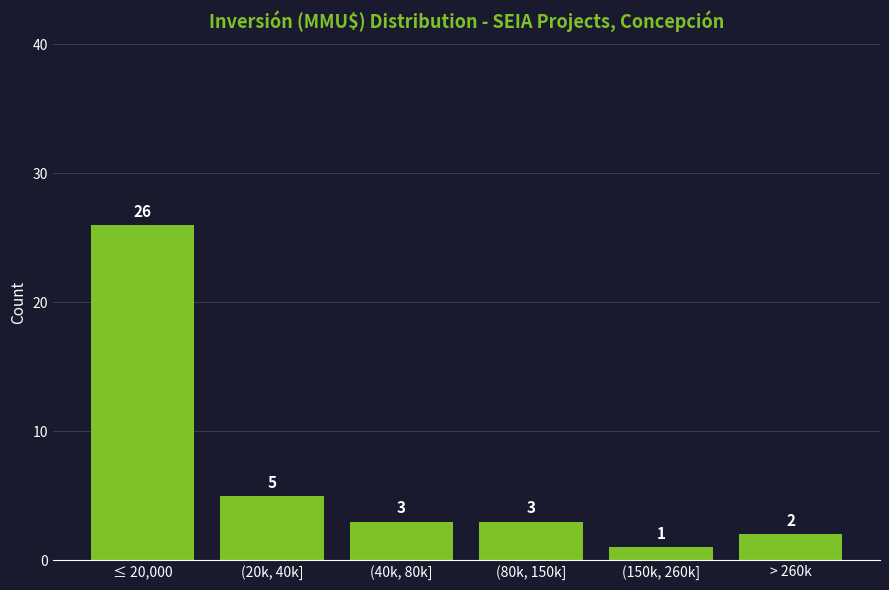

Reading right to left, list all the values displayed in this chart.

2	1	3	3	5	26